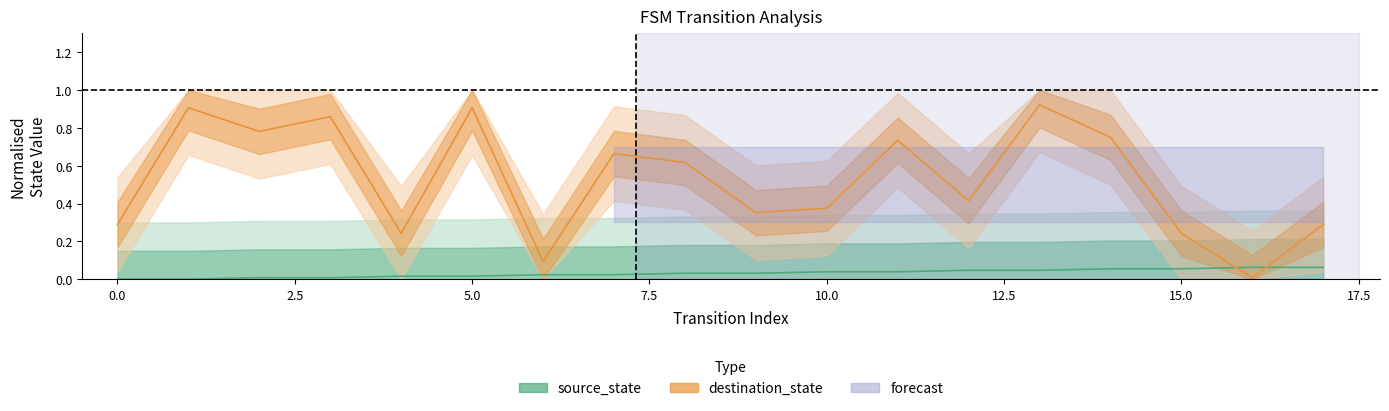

Which series changed the most between 11 and 13?

destination_state